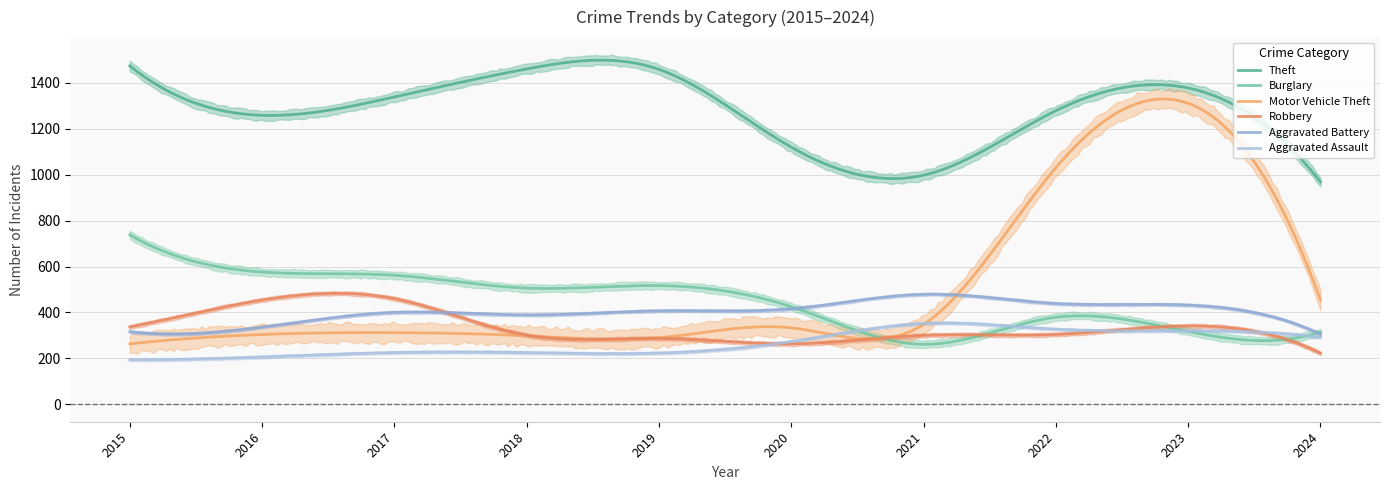

List the series in order of their peak value, lowest first.

Aggravated Assault, Robbery, Aggravated Battery, Burglary, Motor Vehicle Theft, Theft